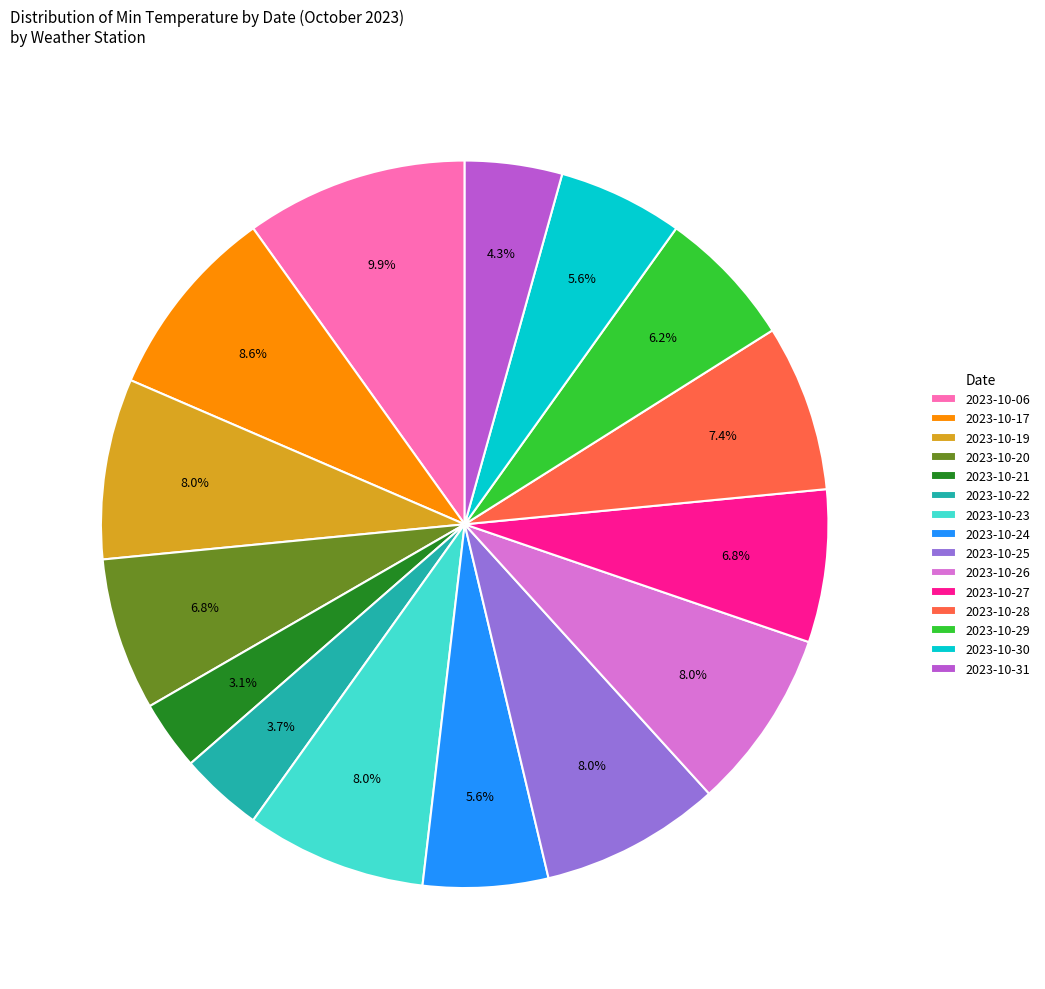

Is there any slice that represents more than half of the pie?

No